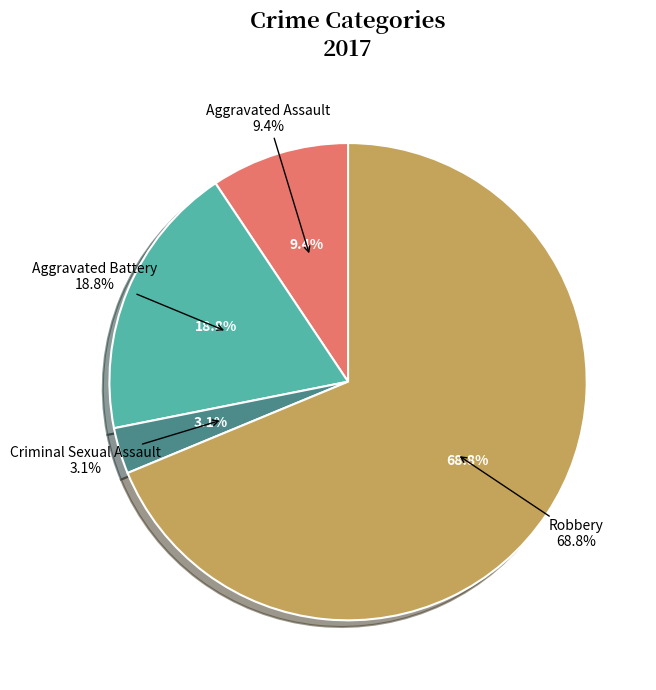

Between Aggravated Battery and Criminal Sexual Assault, which is larger?

Aggravated Battery